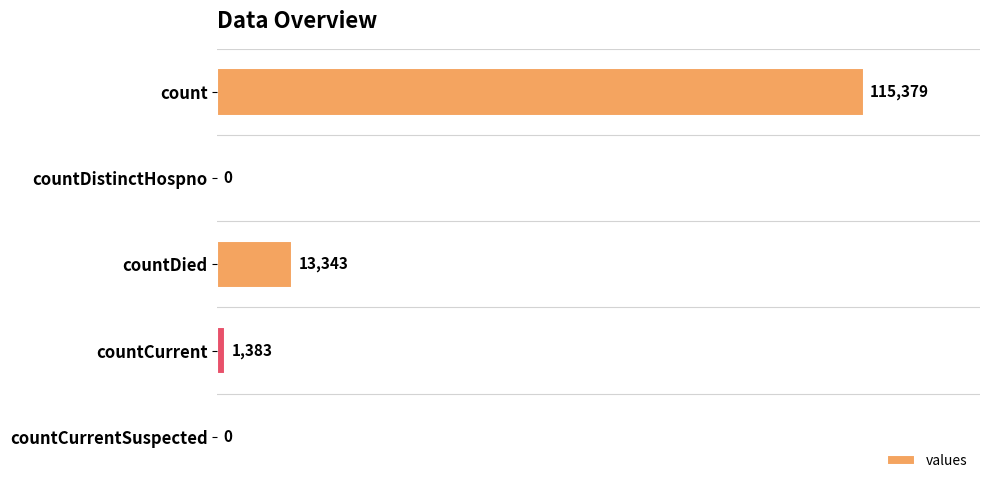

Between countDied and countCurrent, which is larger?

countDied